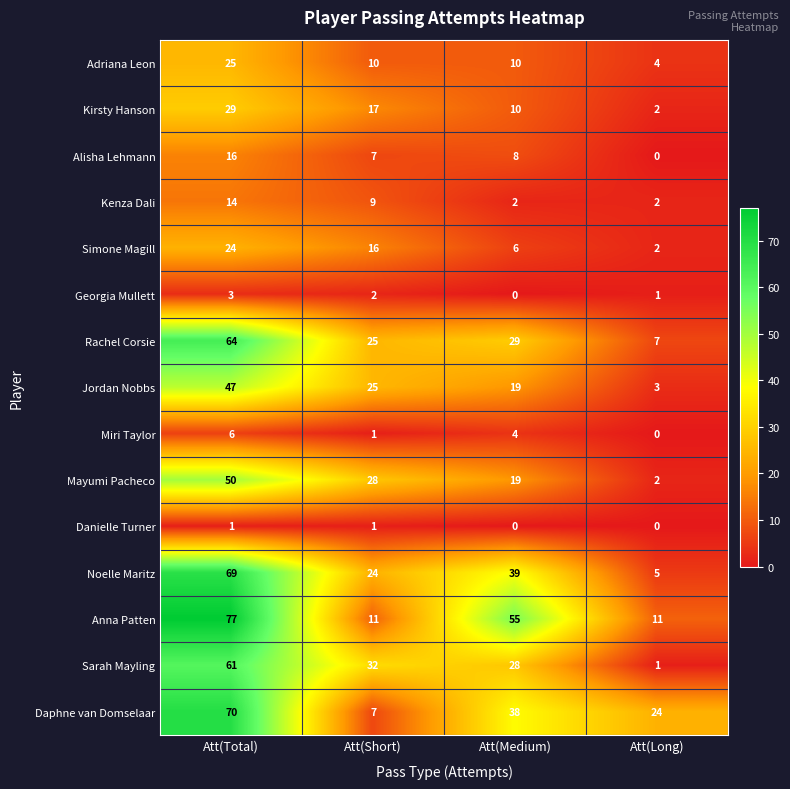

Where does the Daphne van Domselaar series first go above 38?

Att(Total)